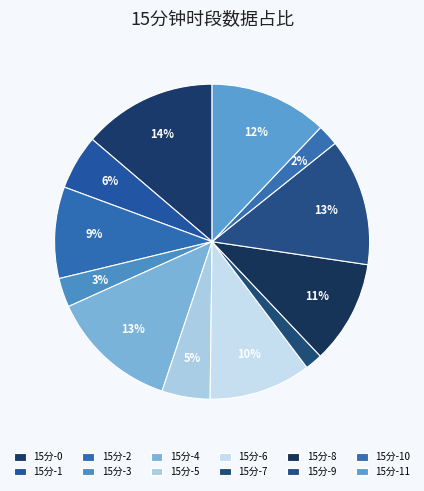

What is the largest slice in the pie chart?

15分-0